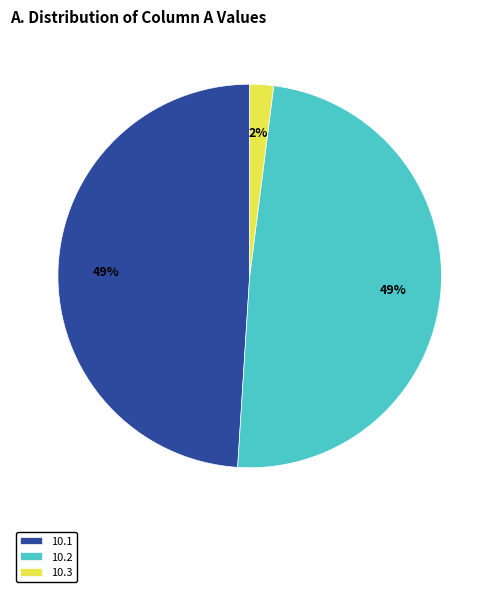

To the nearest percent, what portion does 10.3 represent?

2%